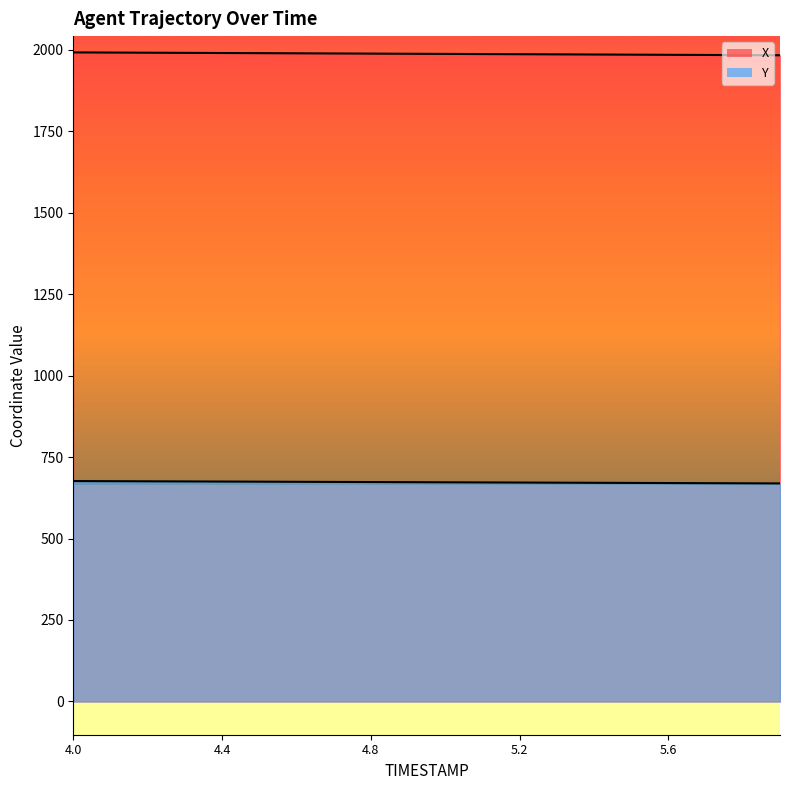

At which category is the sum across all series the highest?

4.0